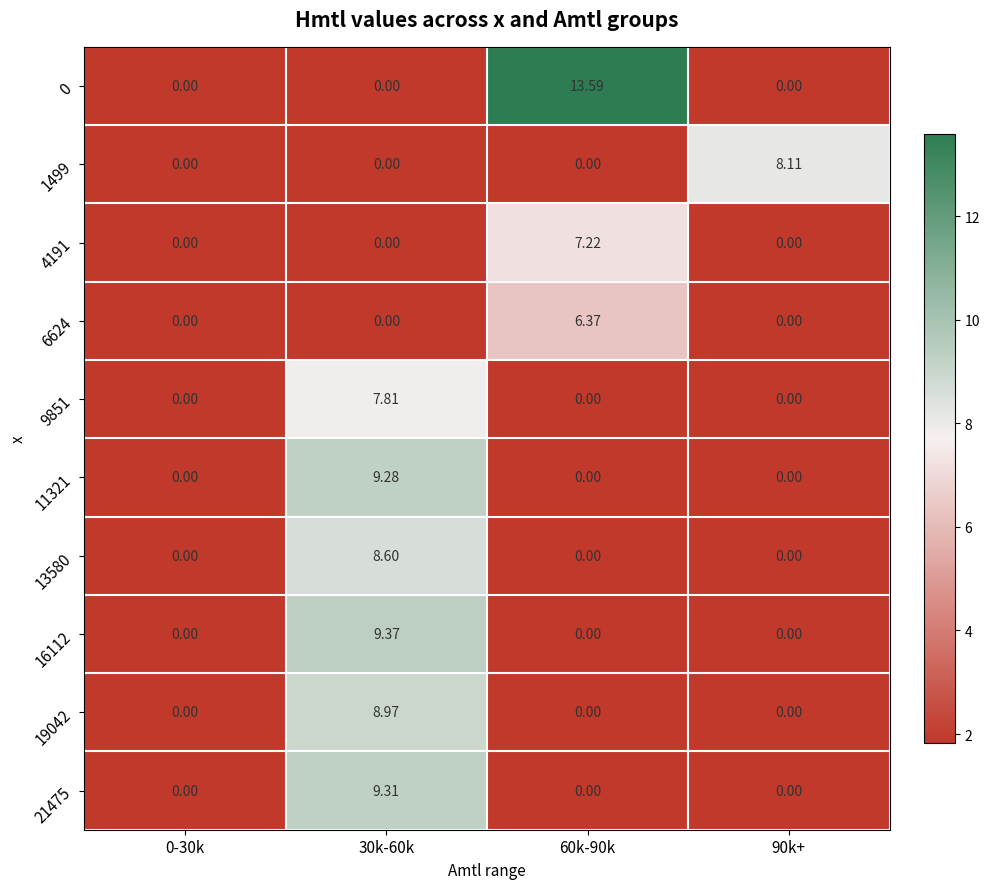

Is the value of 16112 at 30k-60k greater than the value of 11321 at 90k+?

Yes